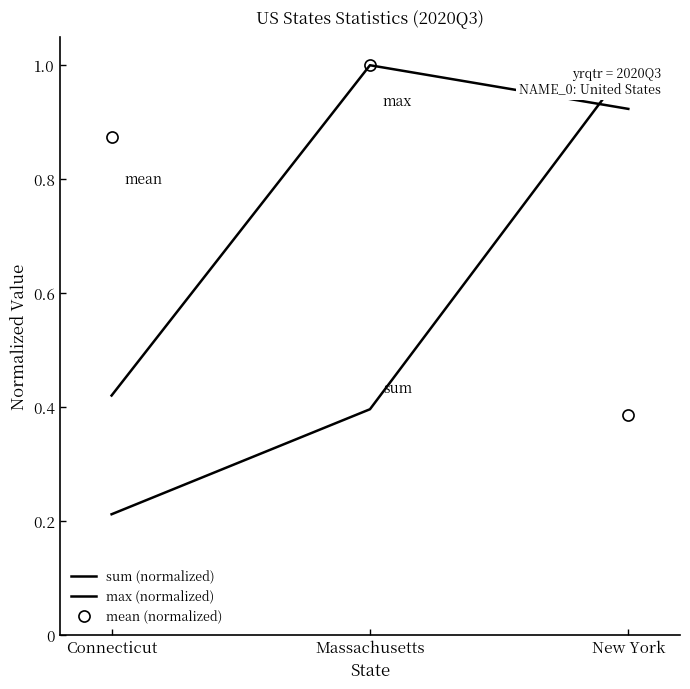

Is it true that mean (normalized) equals 0.3 at Massachusetts?

False